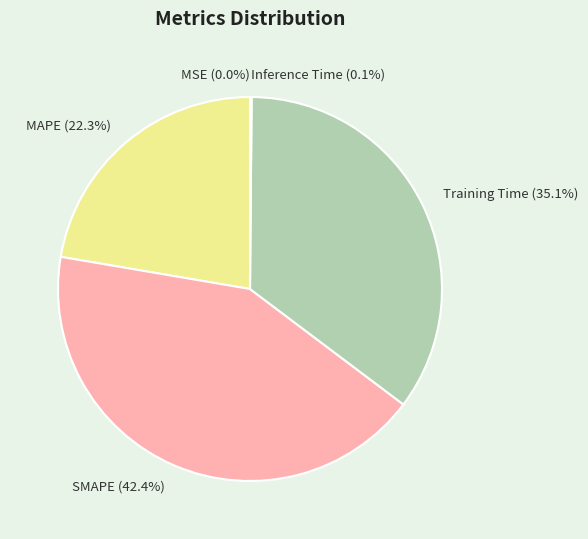

Is MAPE the majority of the pie?

No